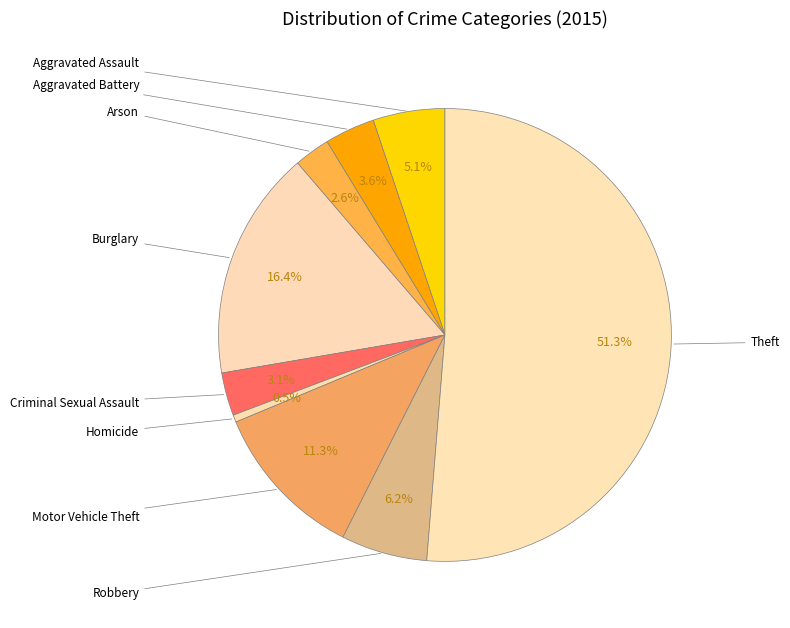

The Motor Vehicle Theft slice represents 11% of the pie. True or false?

True